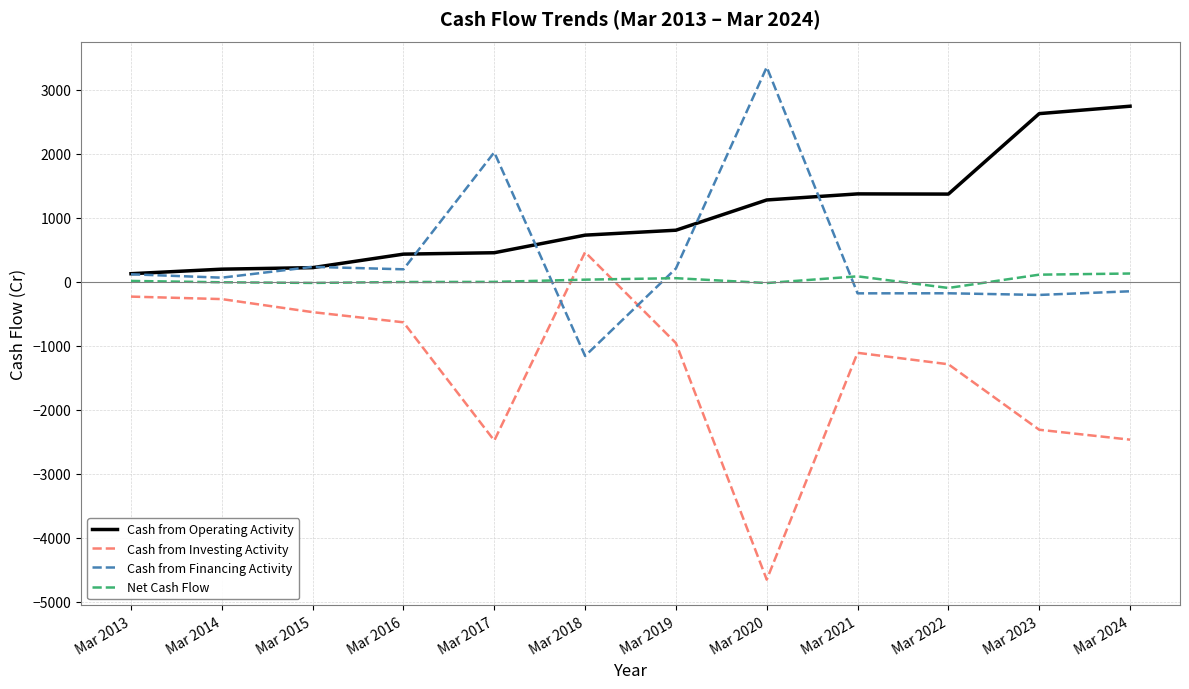

How many intersections are there between Net Cash Flow and Cash from Financing Activity?

3